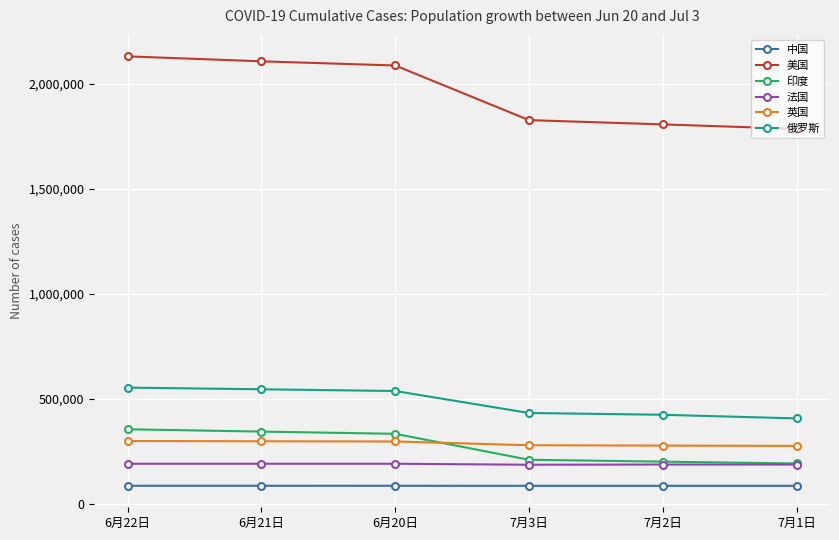

Which series has the widest spread of values?

美国